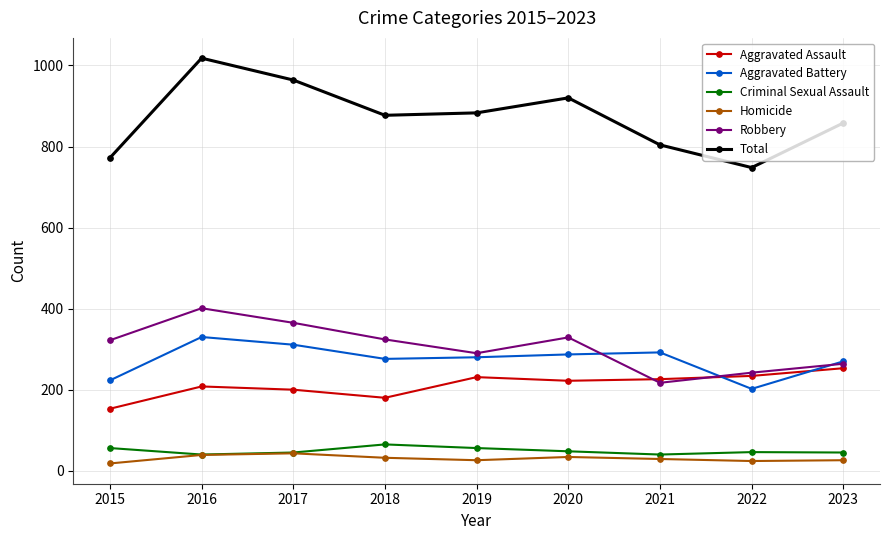

What is the value of the Homicide point at the 5th from the left?

26